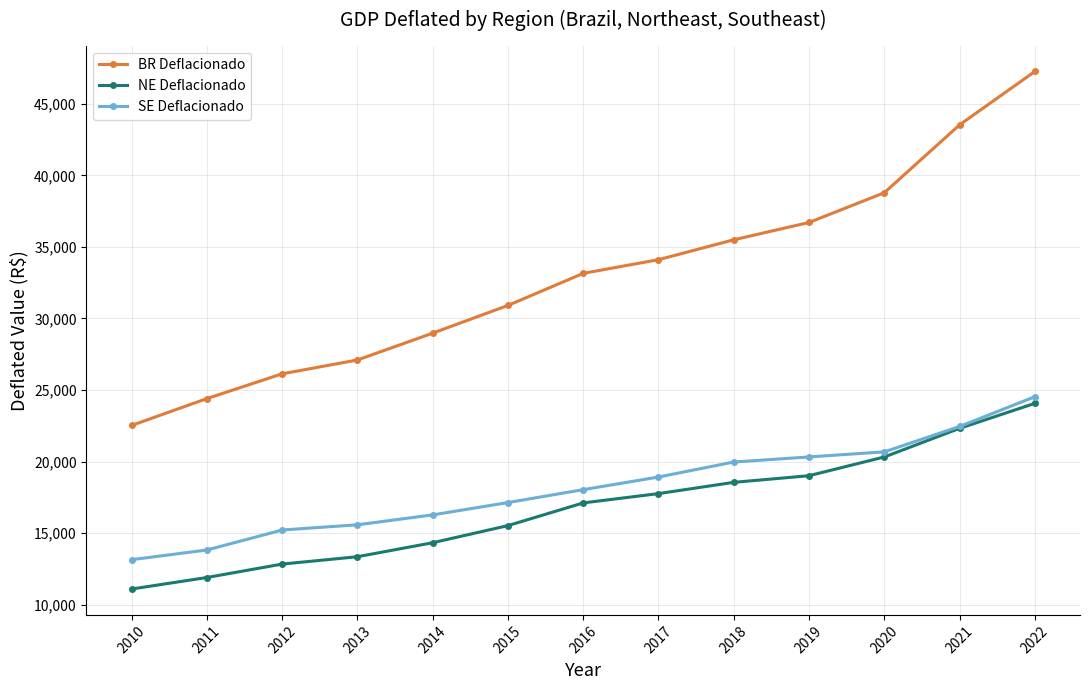

Is this an area chart (filled region under the line)?

No